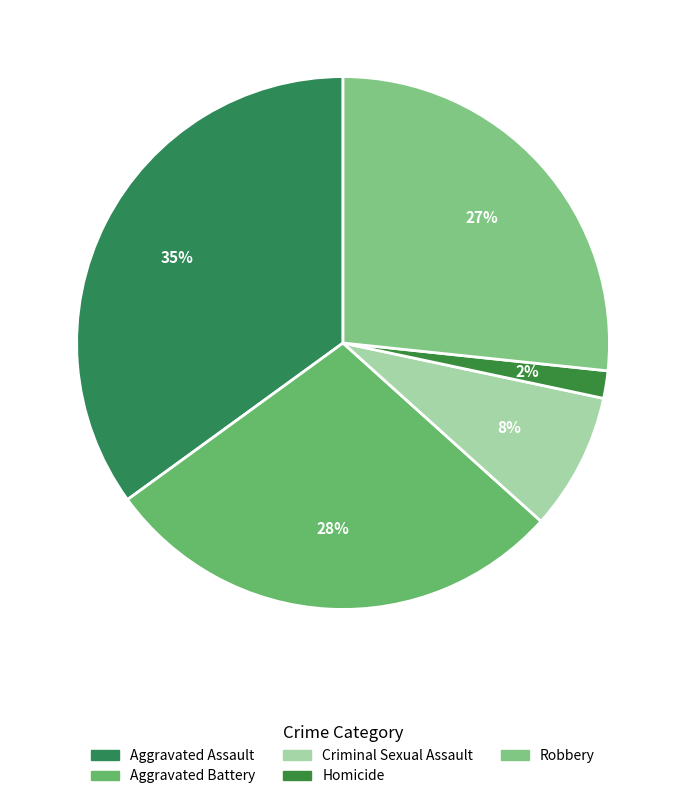

Combined, do Aggravated Assault and Robbery account for over 50%?

Yes